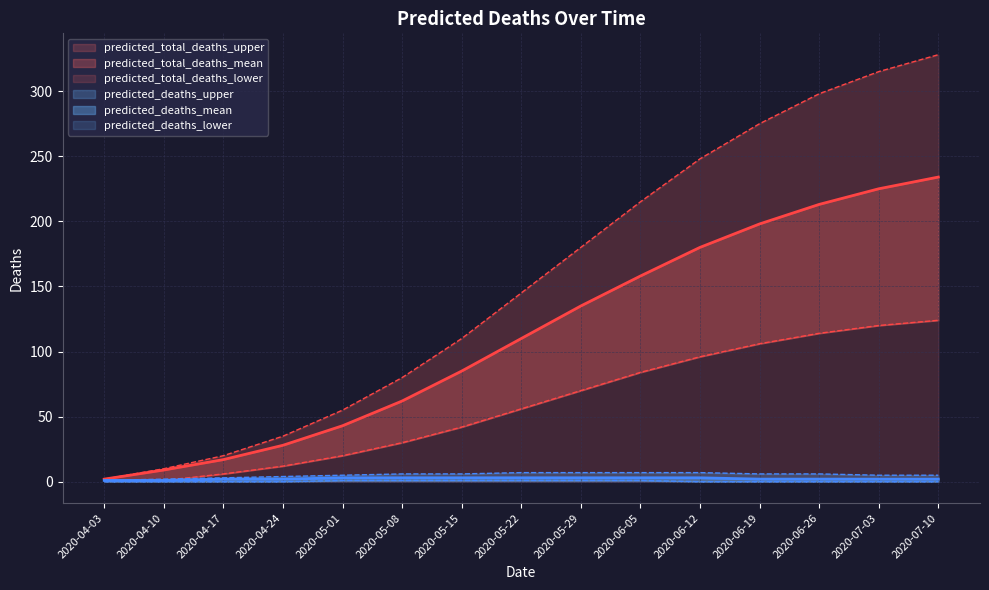

At which category is the sum across all series the highest?

2020-07-10